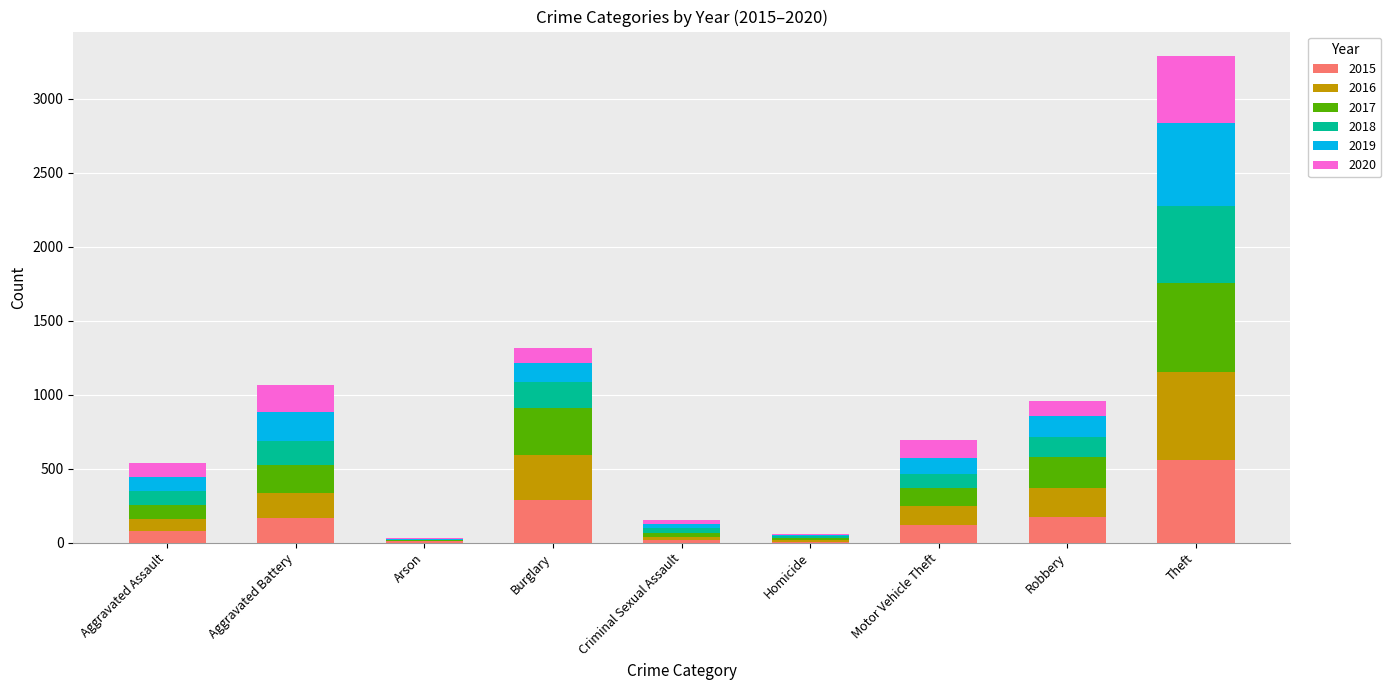

Which category has the highest value in the 2015 series?

Theft